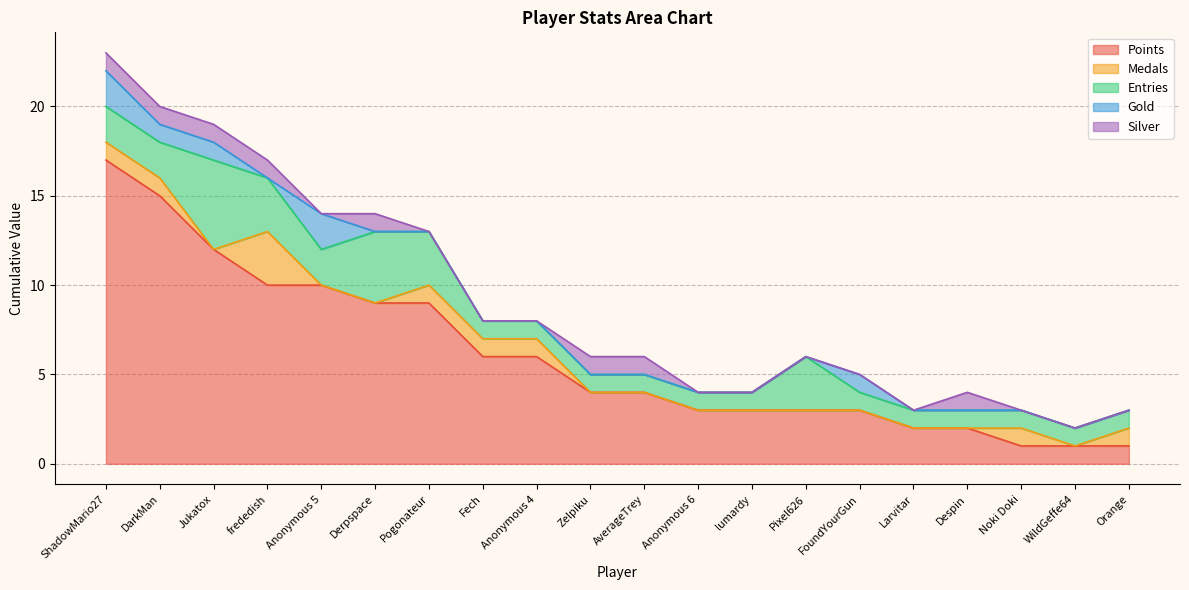

Where is the first local maximum for Gold?

Anonymous 5